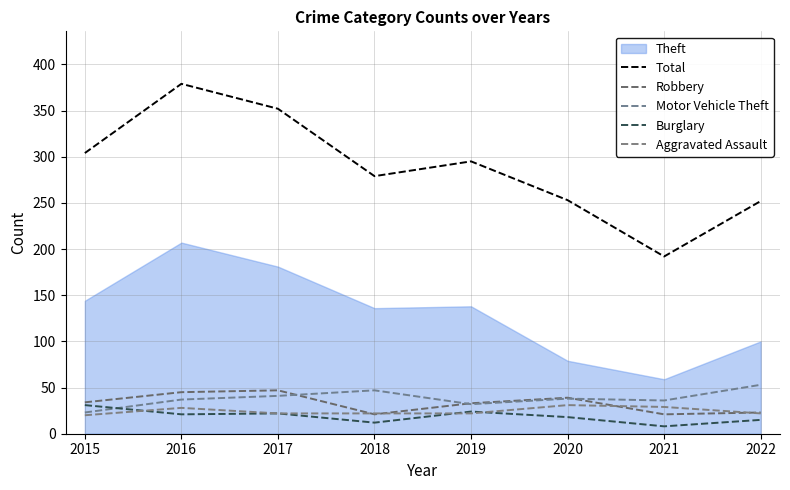

Does the chart have visible grid lines?

Yes